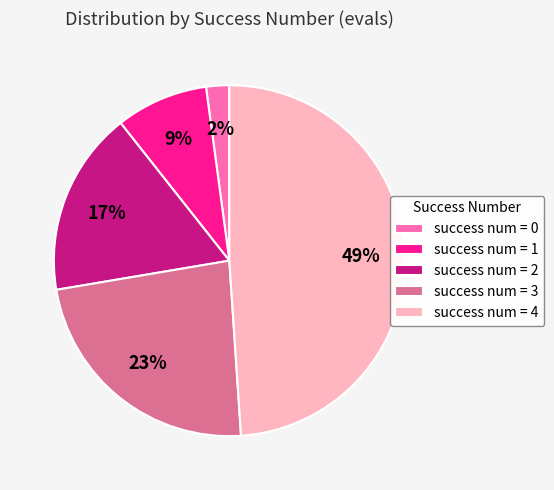

Does any single category account for the majority?

No